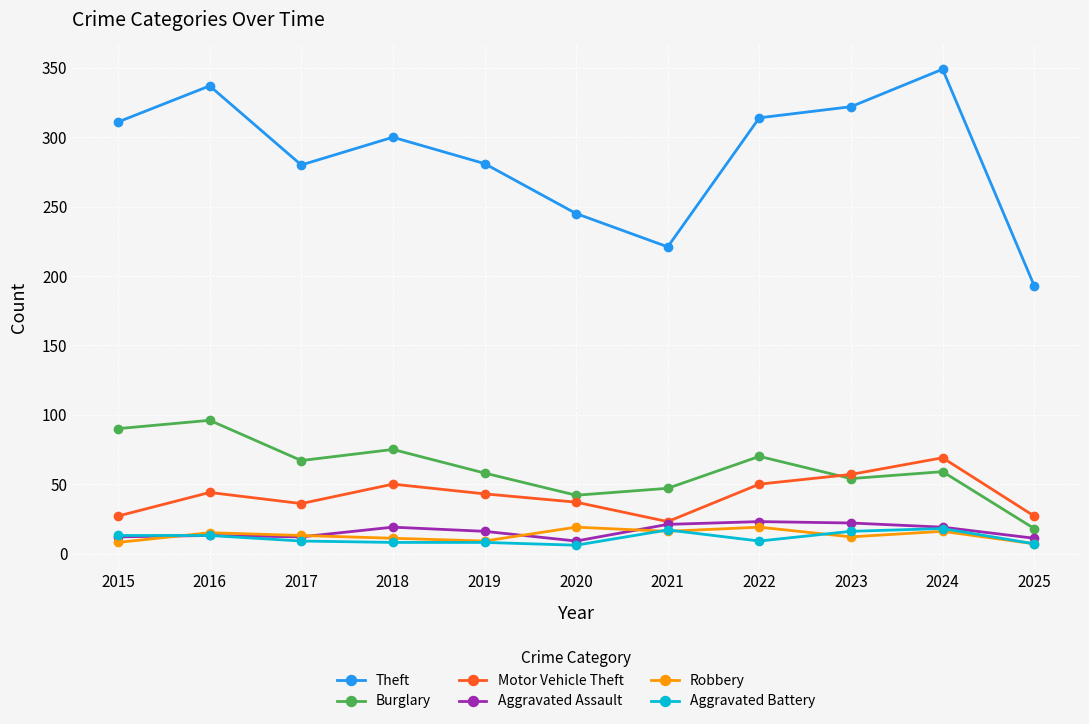

True or false: Aggravated Battery and Burglary intersect in this chart.

False